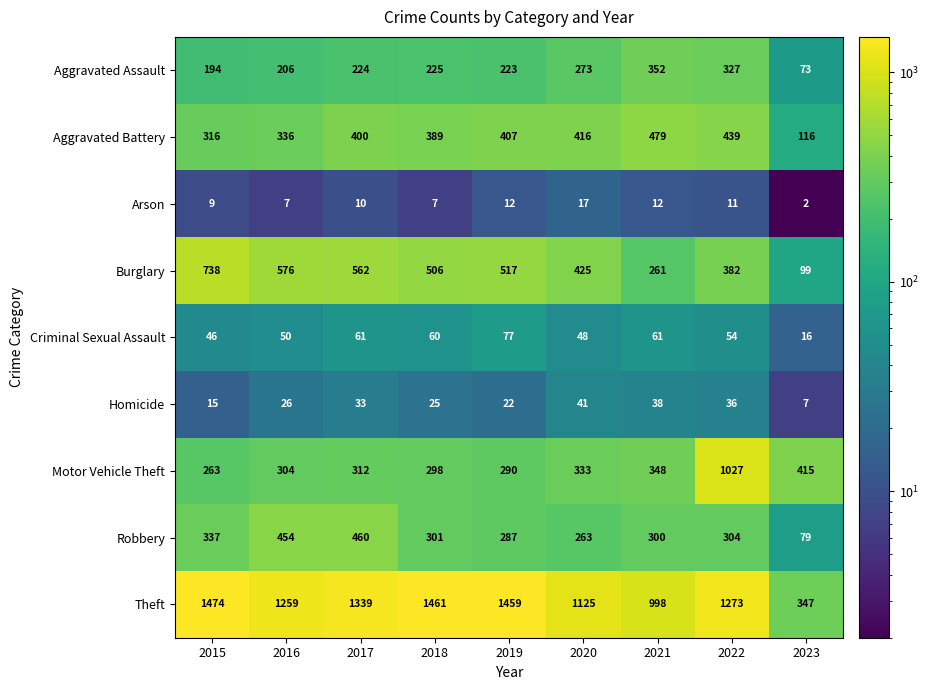

Between 2016 and 2021, which series saw the biggest shift?

Burglary